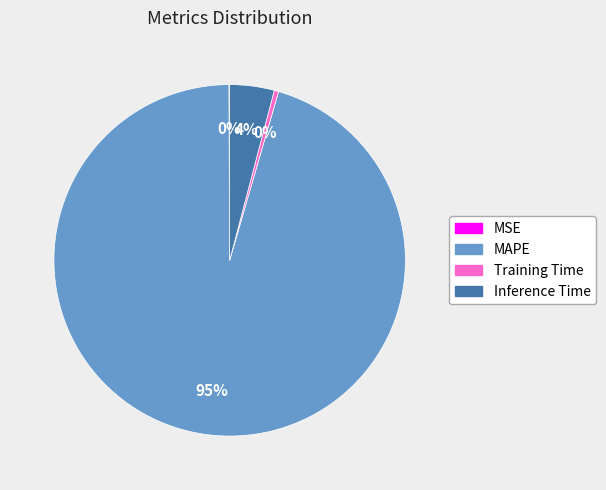

What is the largest slice in the pie chart?

MAPE